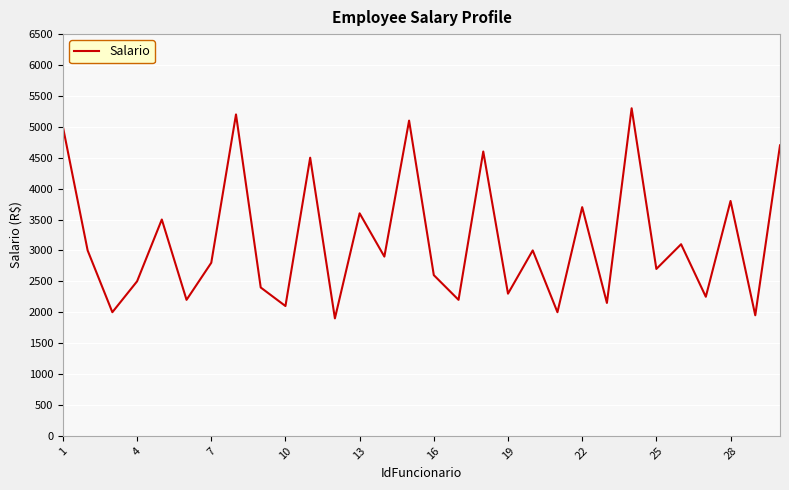

What is the difference between the maximum and minimum values?

3400